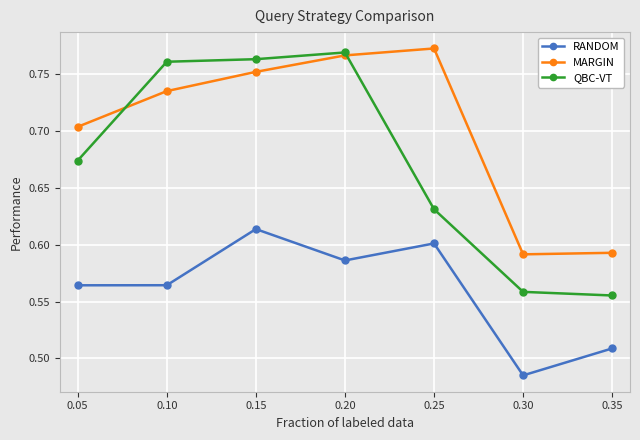

True or false: RANDOM and QBC-VT cross at least once.

False